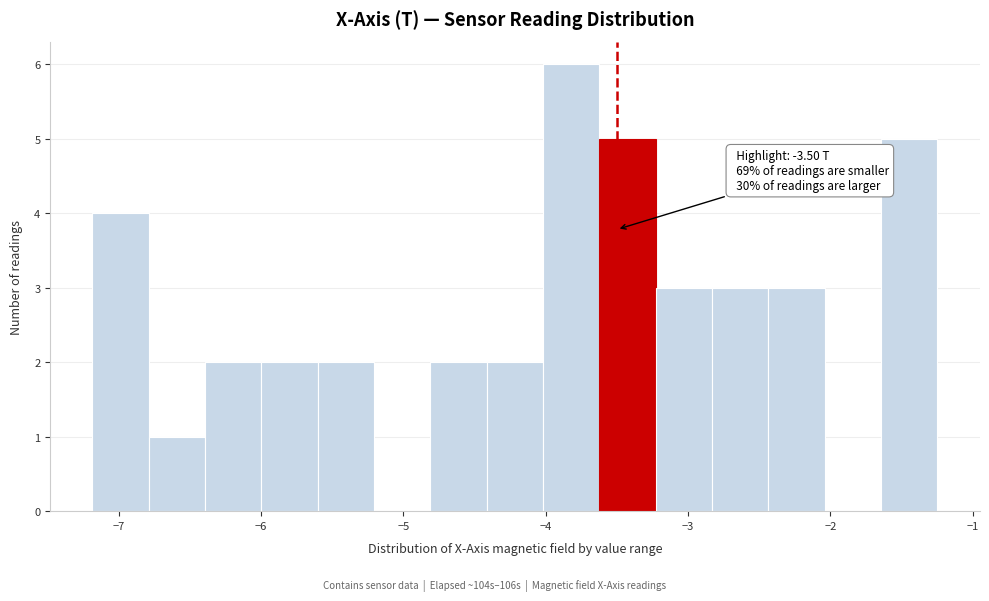

Read against the x-axis, roughly where is the centre of the tallest bar?

-3.8